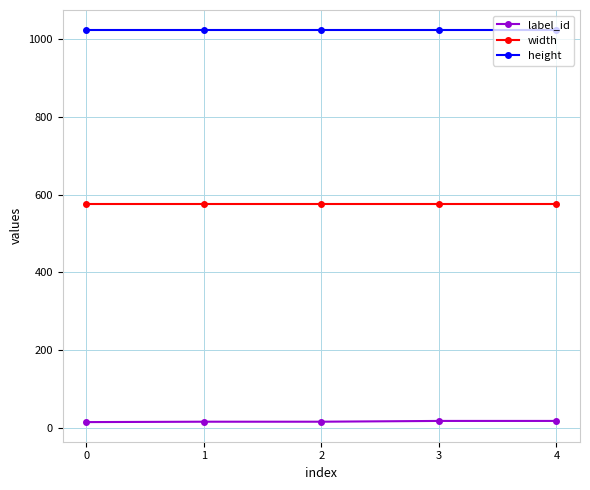

True or false: label_id and width cross at least once.

False